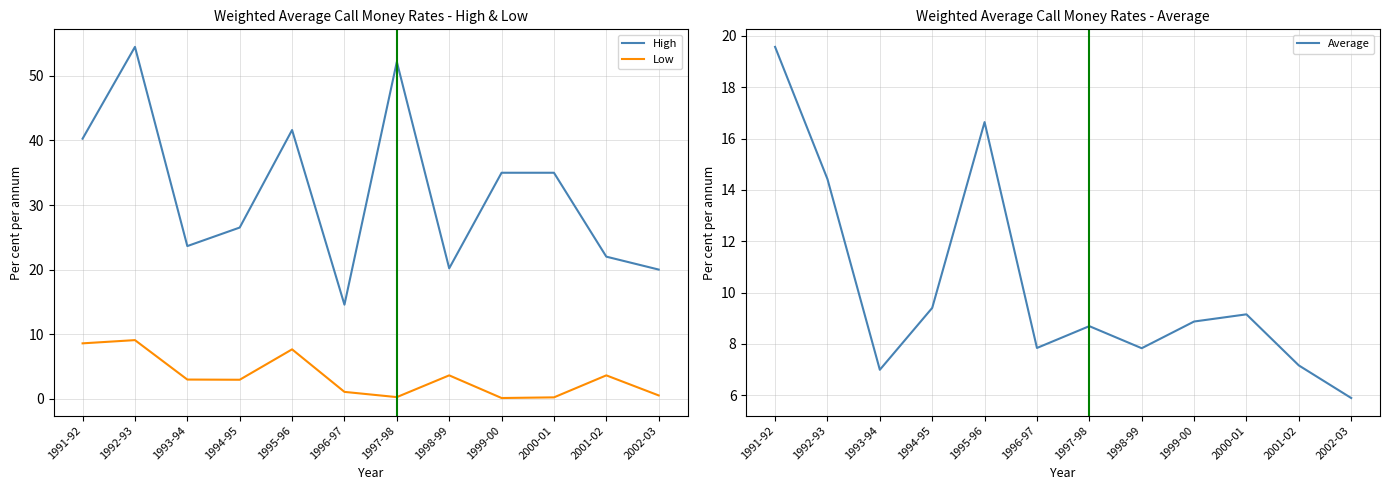

At which label does High first exceed 35?

1991-92